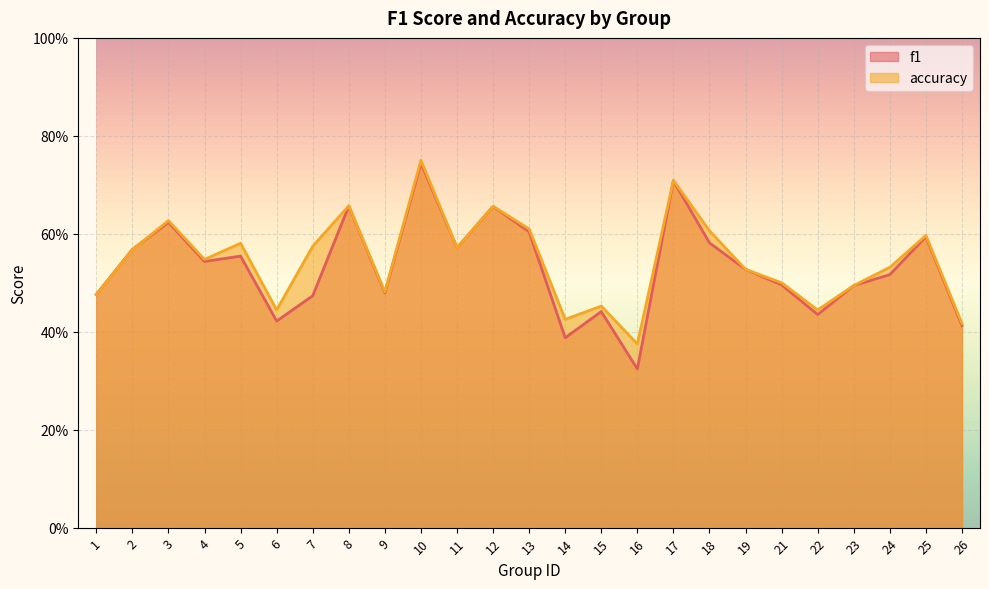

What is the sum of the f1 values at 18 and 12?

1.2